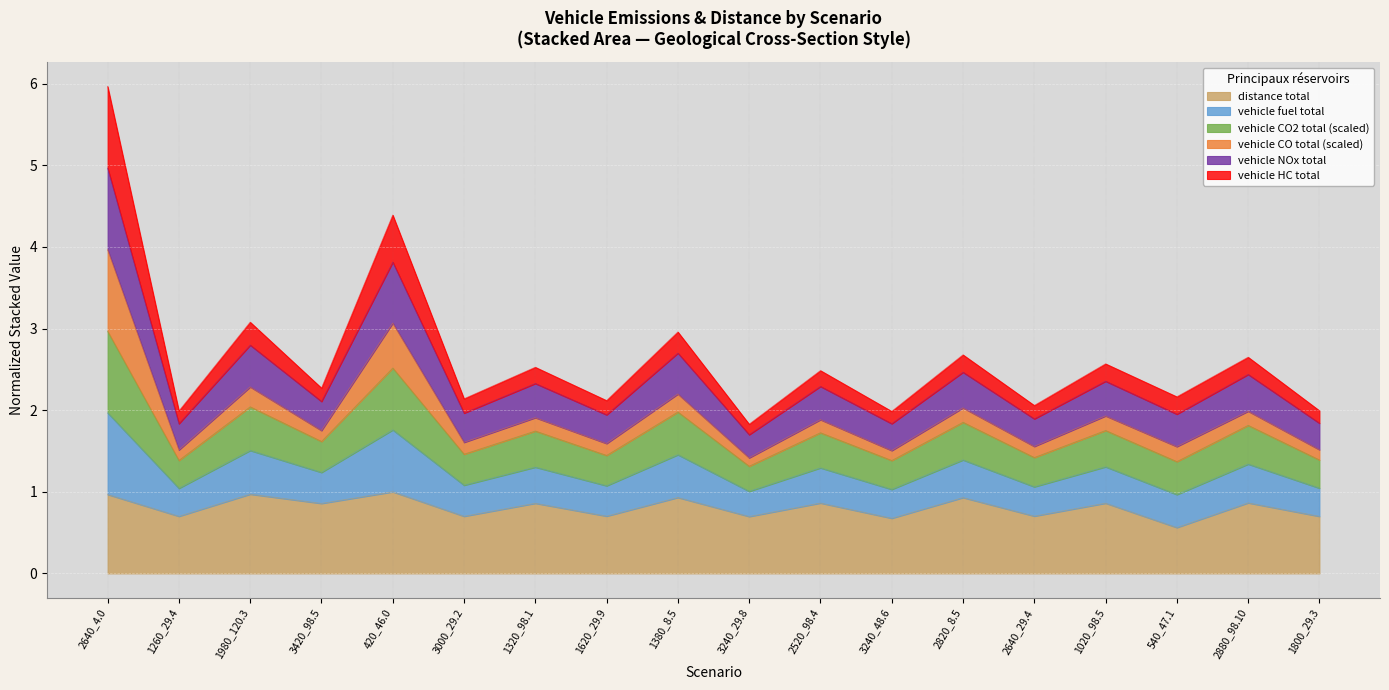

In vehicle_NOx_total, how many points are lower than both neighbors (excluding endpoints)?

8